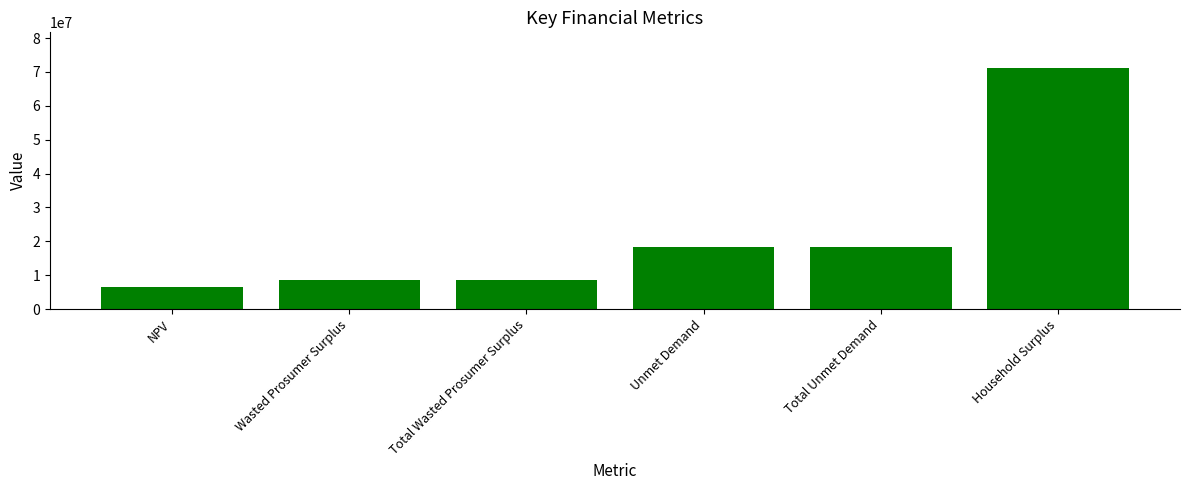

What is the change in value from NPV to Total Wasted Prosumer Surplus?

+2039259.5